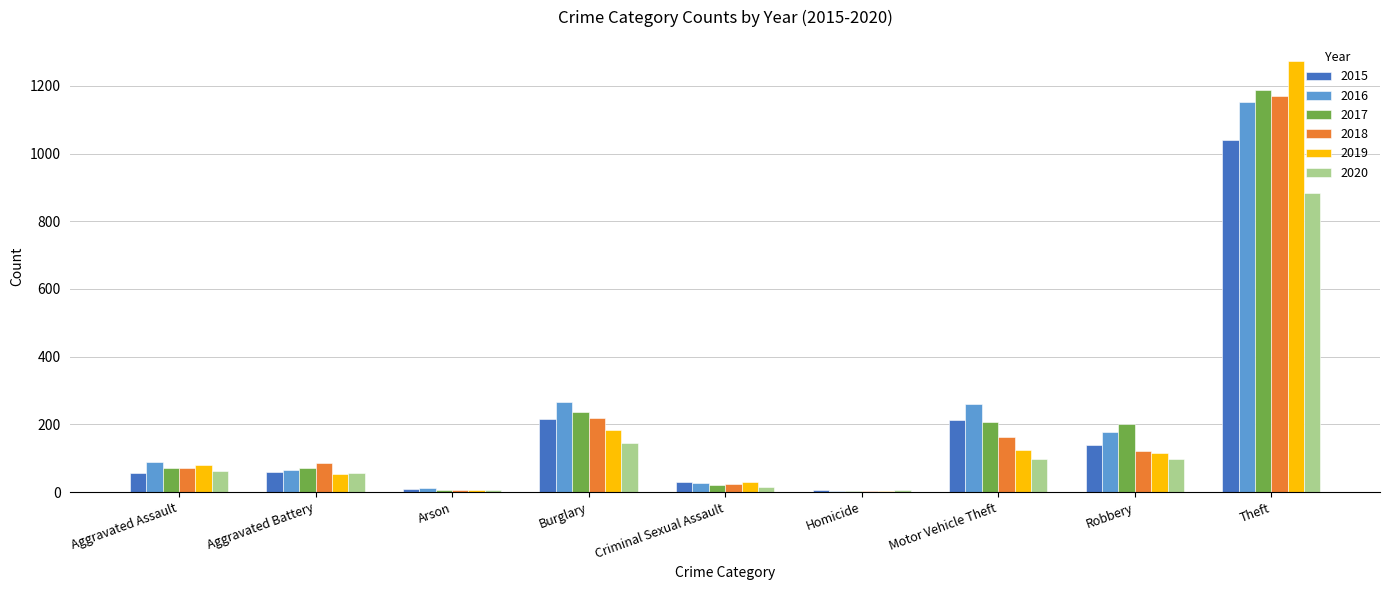

The 2016 series shows 12 at Arson. True or false?

True